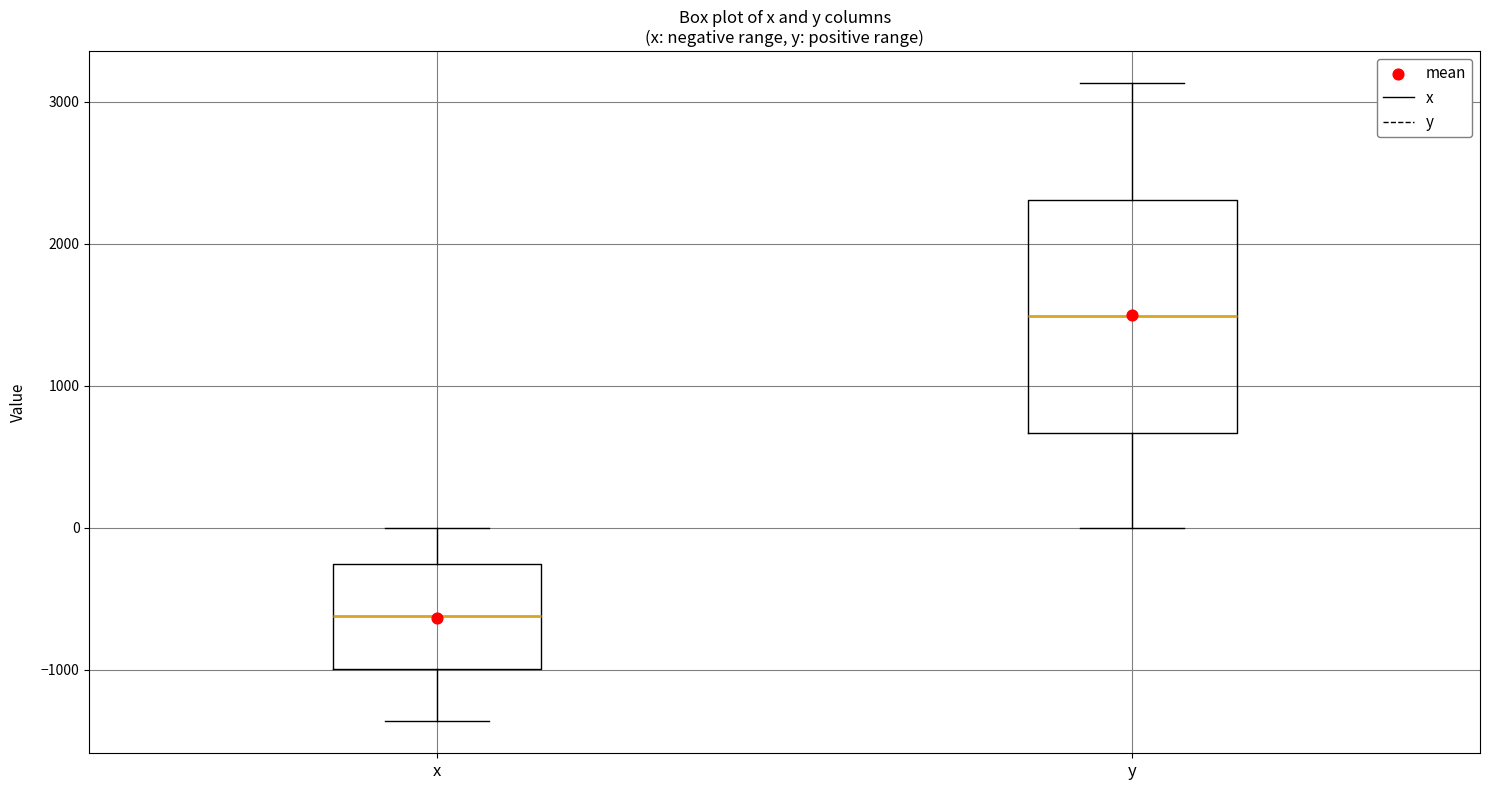

Where is the lower edge of the box for y on the y-axis? The values are not printed on the chart, so give them approximately, as read against the axis.

700